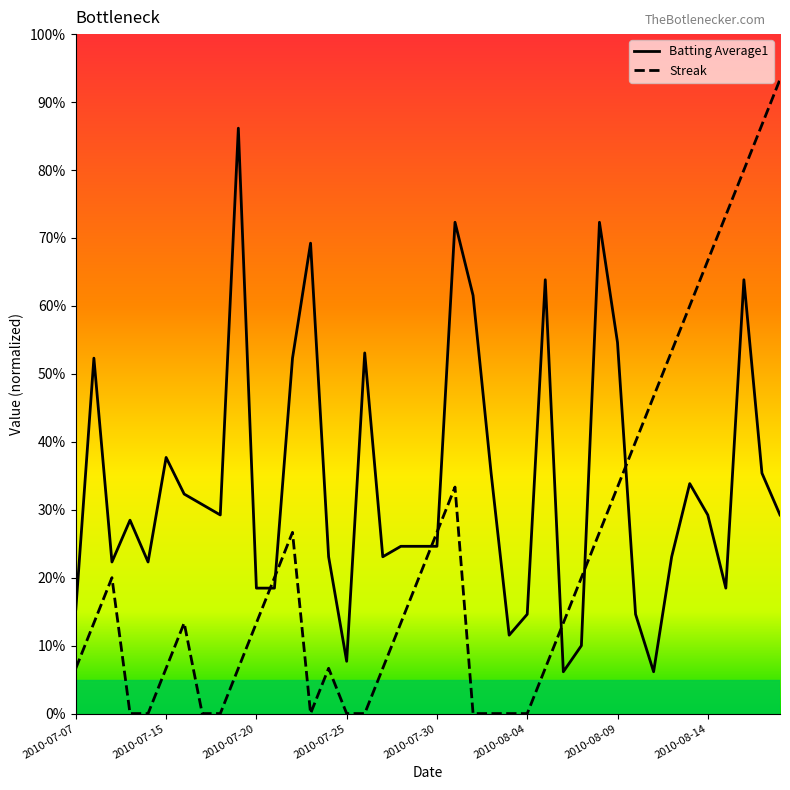

Is it true that Streak equals 1.1 at 2010-08-14?

False